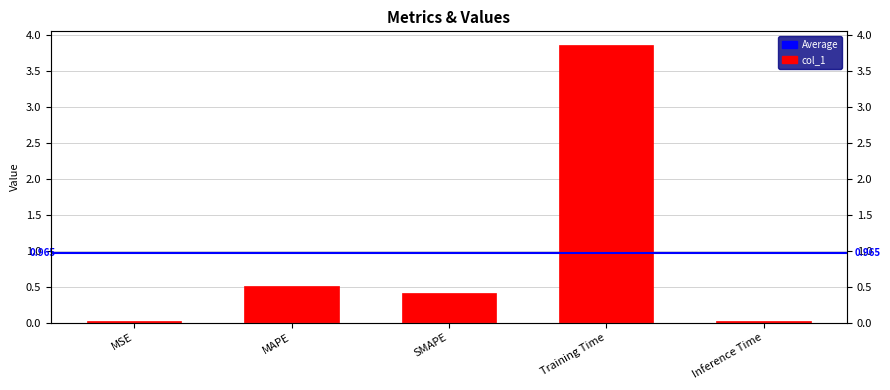

At which label is the value closest to 1?

MAPE